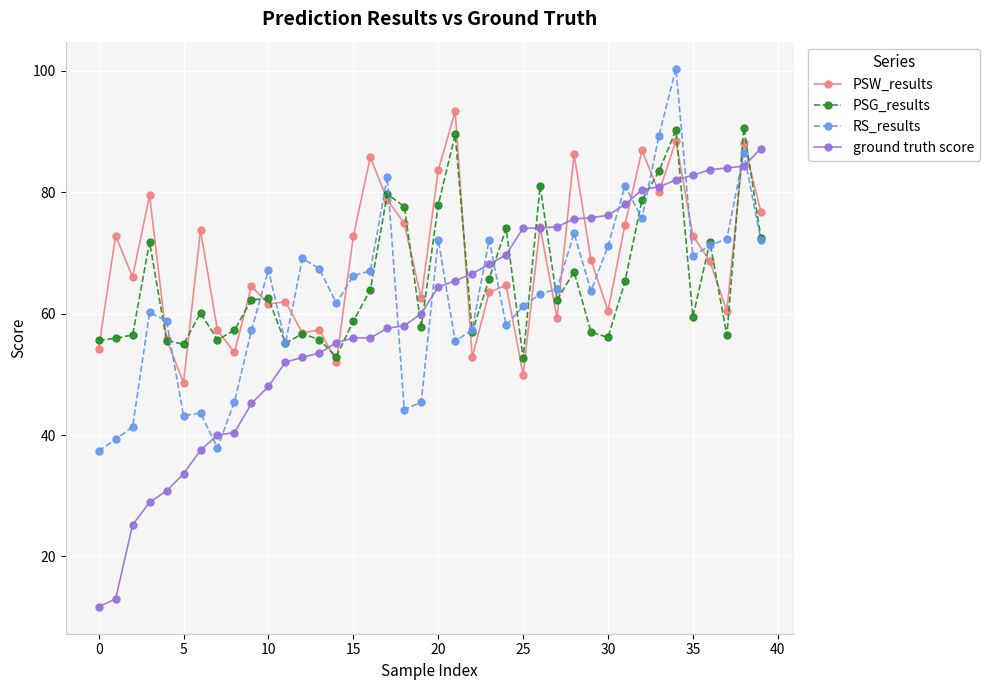

Rank the series by their average value, from lowest to highest.

ground truth score, RS_results, PSG_results, PSW_results